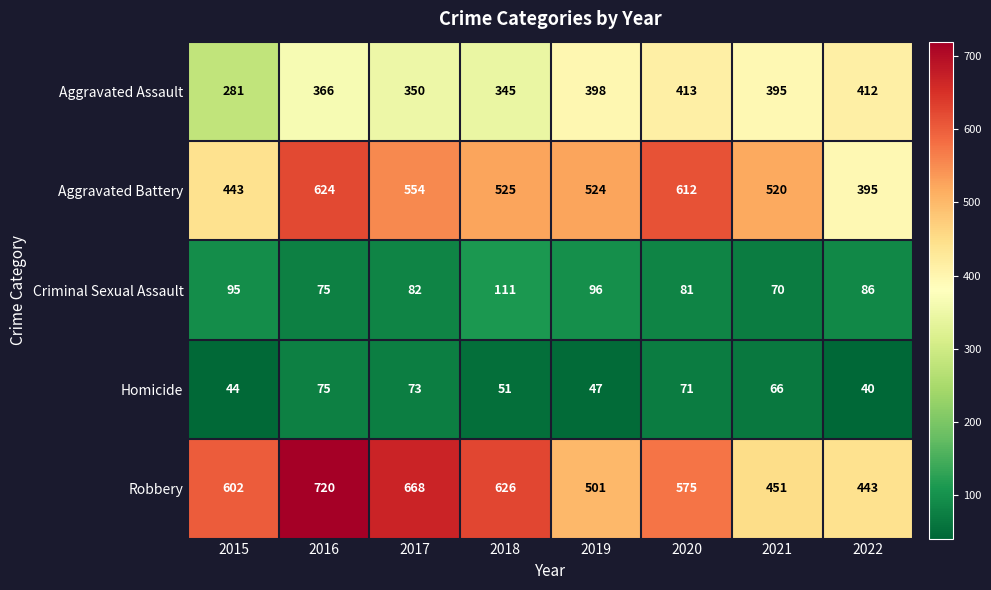

At 2015, list the series in order from smallest to largest.

Homicide, Criminal Sexual Assault, Aggravated Assault, Aggravated Battery, Robbery